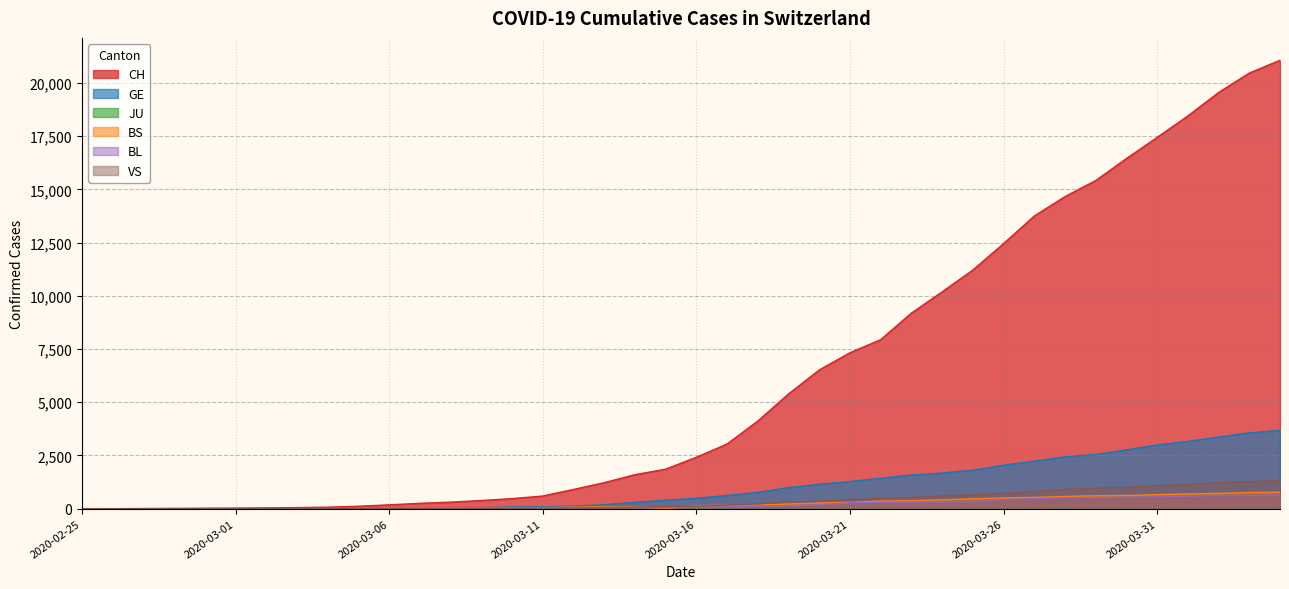

Which series has the largest total across all categories?

CH